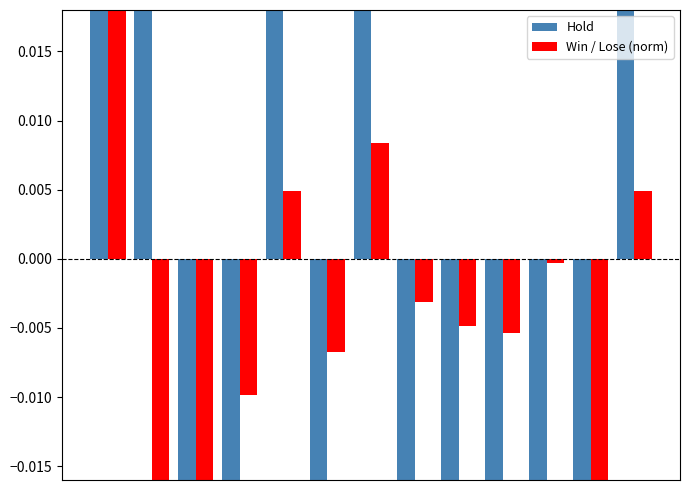

What is the value of the Hold bar at the 2nd from the left?

0.4